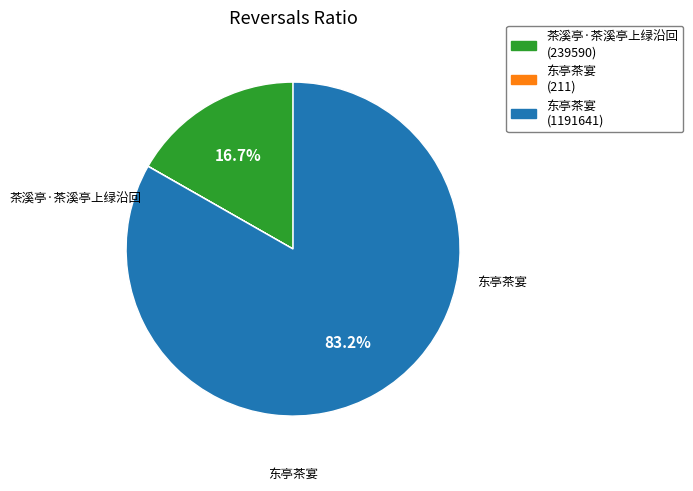

Does any single category account for the majority?

Yes